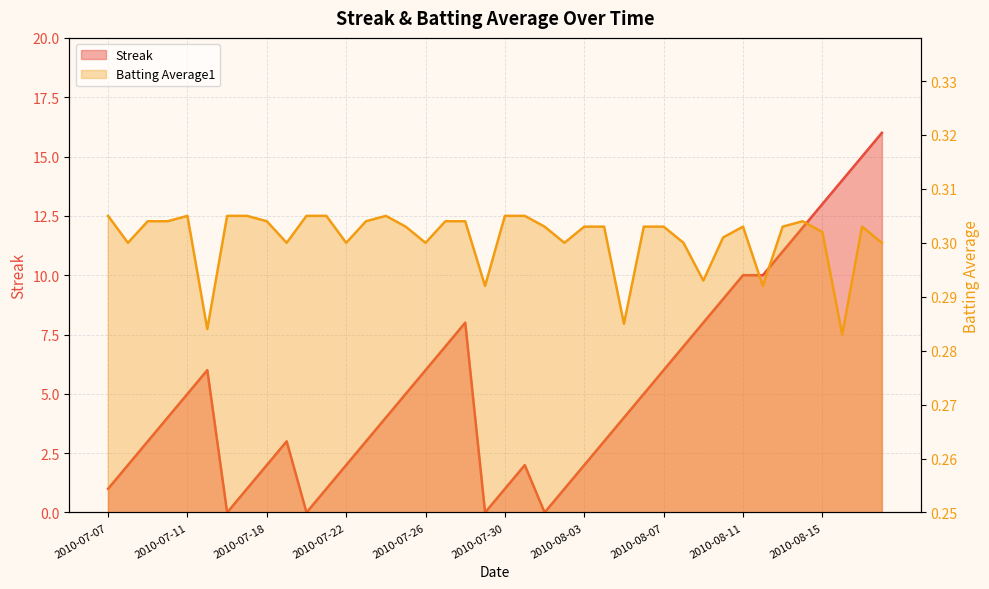

Reading right to left, what are all the values shown in this chart?

Streak: 2010-08-18=16.0	2010-08-17=15.0	2010-08-16=14.0	2010-08-15=13.0	2010-08-14=12.0	2010-08-13=11.0	2010-08-12=10.0	2010-08-11=10.0	2010-08-10=9.0	2010-08-09=8.0	2010-08-08=7.0	2010-08-07=6.0	2010-08-06=5.0	2010-08-05=4.0	2010-08-04=3.0	2010-08-03=2.0	2010-08-02=1.0	2010-08-01=0.0	2010-07-31=2.0	2010-07-30=1.0	2010-07-29=0.0	2010-07-28=8.0	2010-07-27=7.0	2010-07-26=6.0	2010-07-25=5.0	2010-07-24=4.0	2010-07-23=3.0	2010-07-22=2.0	2010-07-21=1.0	2010-07-20=0.0	2010-07-19=3.0	2010-07-18=2.0	2010-07-17=1.0	2010-07-16=0.0	2010-07-15=6.0	2010-07-11=5.0	2010-07-10=4.0	2010-07-09=3.0	2010-07-08=2.0	2010-07-07=1.0
Batting Average1: 2010-08-18=0.3	2010-08-17=0.3	2010-08-16=0.3	2010-08-15=0.3	2010-08-14=0.3	2010-08-13=0.3	2010-08-12=0.3	2010-08-11=0.3	2010-08-10=0.3	2010-08-09=0.3	2010-08-08=0.3	2010-08-07=0.3	2010-08-06=0.3	2010-08-05=0.3	2010-08-04=0.3	2010-08-03=0.3	2010-08-02=0.3	2010-08-01=0.3	2010-07-31=0.3	2010-07-30=0.3	2010-07-29=0.3	2010-07-28=0.3	2010-07-27=0.3	2010-07-26=0.3	2010-07-25=0.3	2010-07-24=0.3	2010-07-23=0.3	2010-07-22=0.3	2010-07-21=0.3	2010-07-20=0.3	2010-07-19=0.3	2010-07-18=0.3	2010-07-17=0.3	2010-07-16=0.3	2010-07-15=0.3	2010-07-11=0.3	2010-07-10=0.3	2010-07-09=0.3	2010-07-08=0.3	2010-07-07=0.3